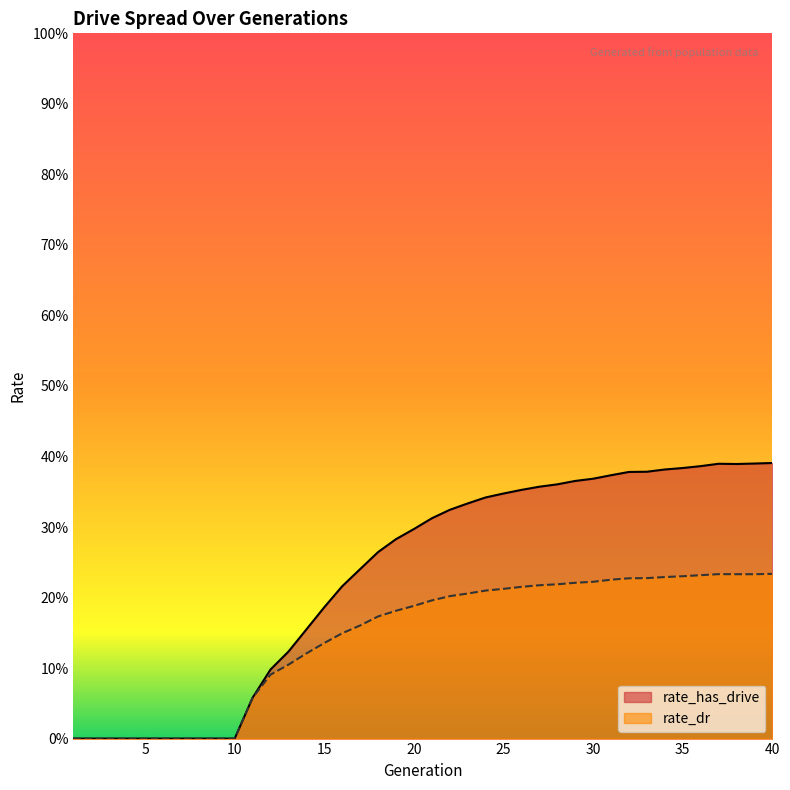

What are all the series names shown in the legend?

rate_has_drive, rate_dr